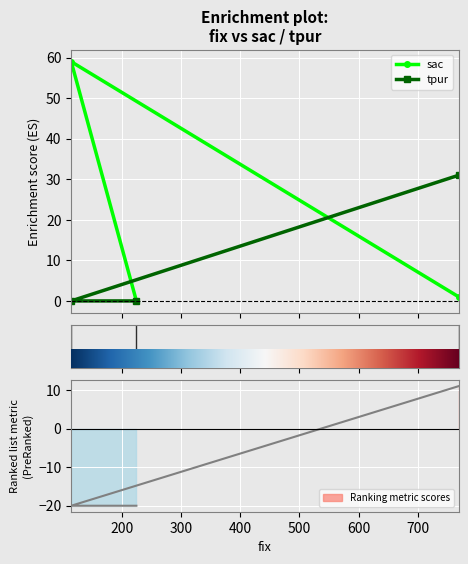

How many values in sac are above zero?

2